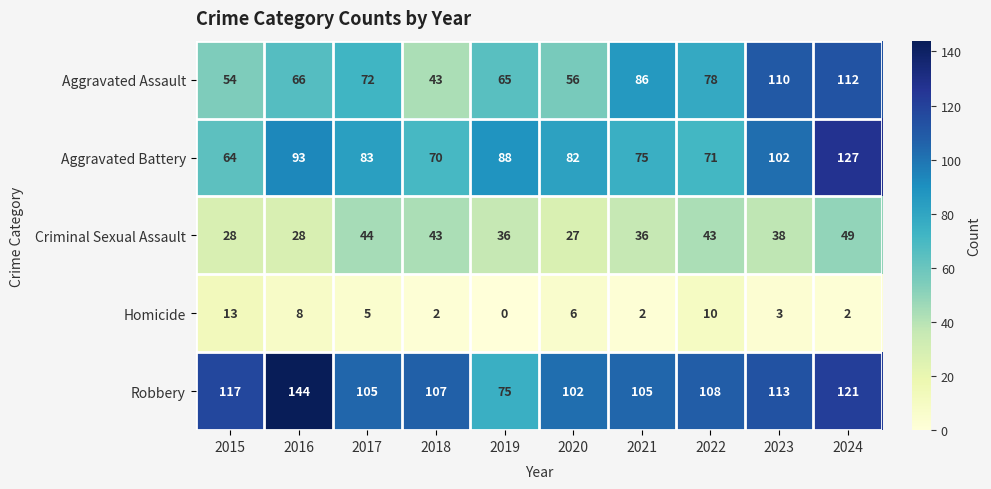

List the series in order of their peak value, lowest first.

Homicide, Criminal Sexual Assault, Aggravated Assault, Aggravated Battery, Robbery